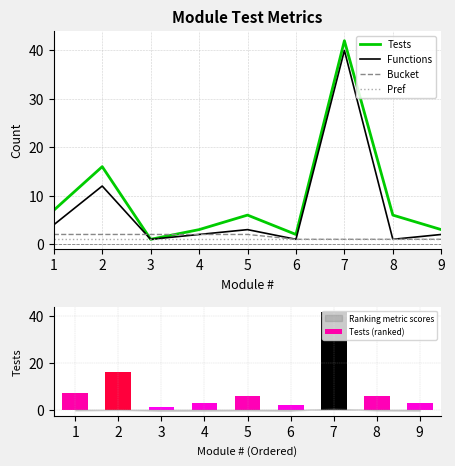

What is the sum of all Tests values?

86